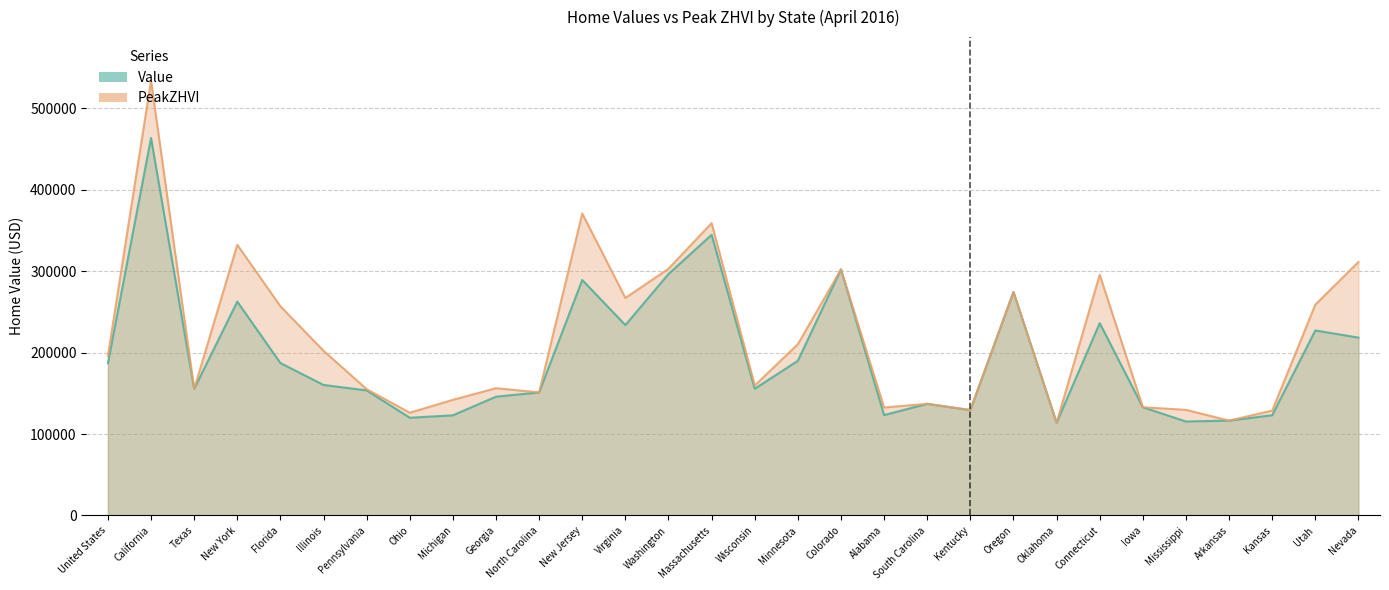

Rank the categories by PeakZHVI value from highest to lowest.

California, New Jersey, Massachusetts, New York, Nevada, Washington, Colorado, Connecticut, Oregon, Virginia, Utah, Florida, Minnesota, Illinois, United States, Wisconsin, Georgia, Texas, Pennsylvania, North Carolina, Michigan, South Carolina, Iowa, Alabama, Mississippi, Kentucky, Kansas, Ohio, Arkansas, Oklahoma